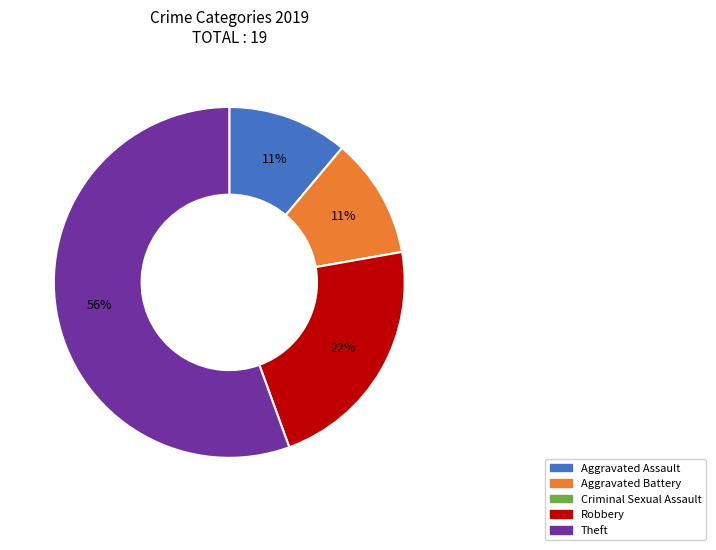

Which category has the biggest portion of the pie?

Theft